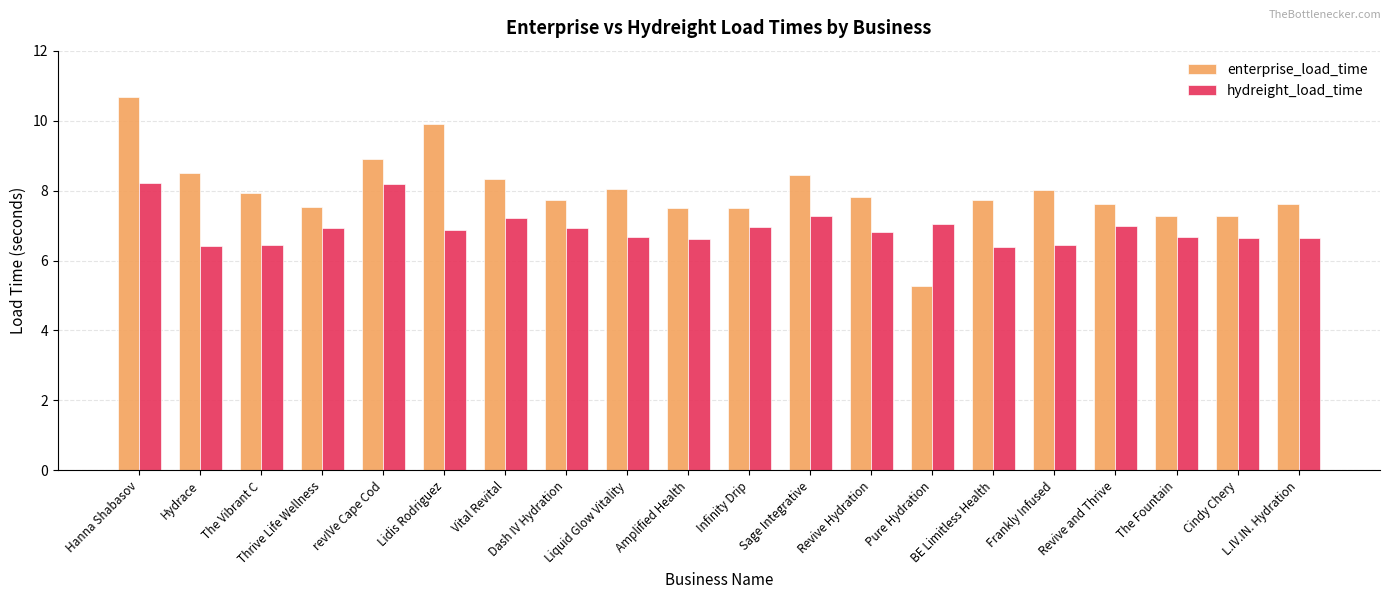

What are all the series names shown in the legend?

enterprise_load_time, hydreight_load_time